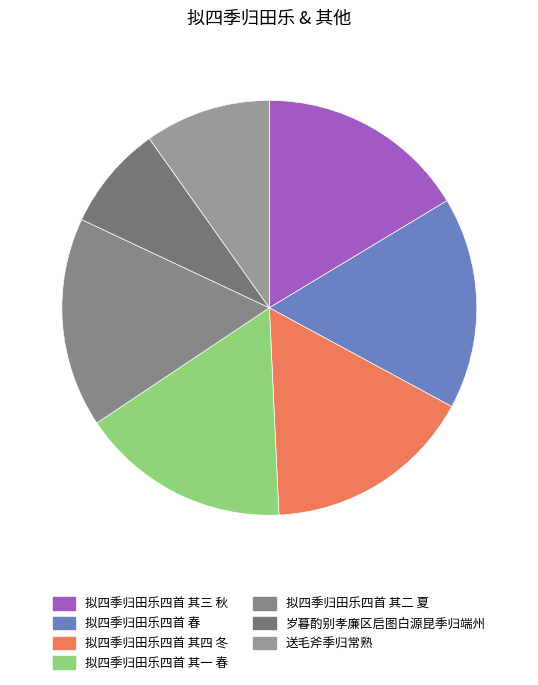

Is it true that 送毛斧季归常熟 is 10% of the pie?

True